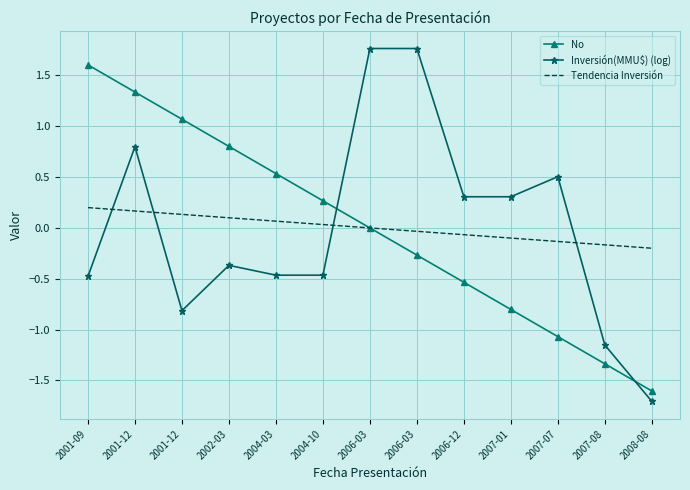

At which label does No reach its minimum?

2008-08